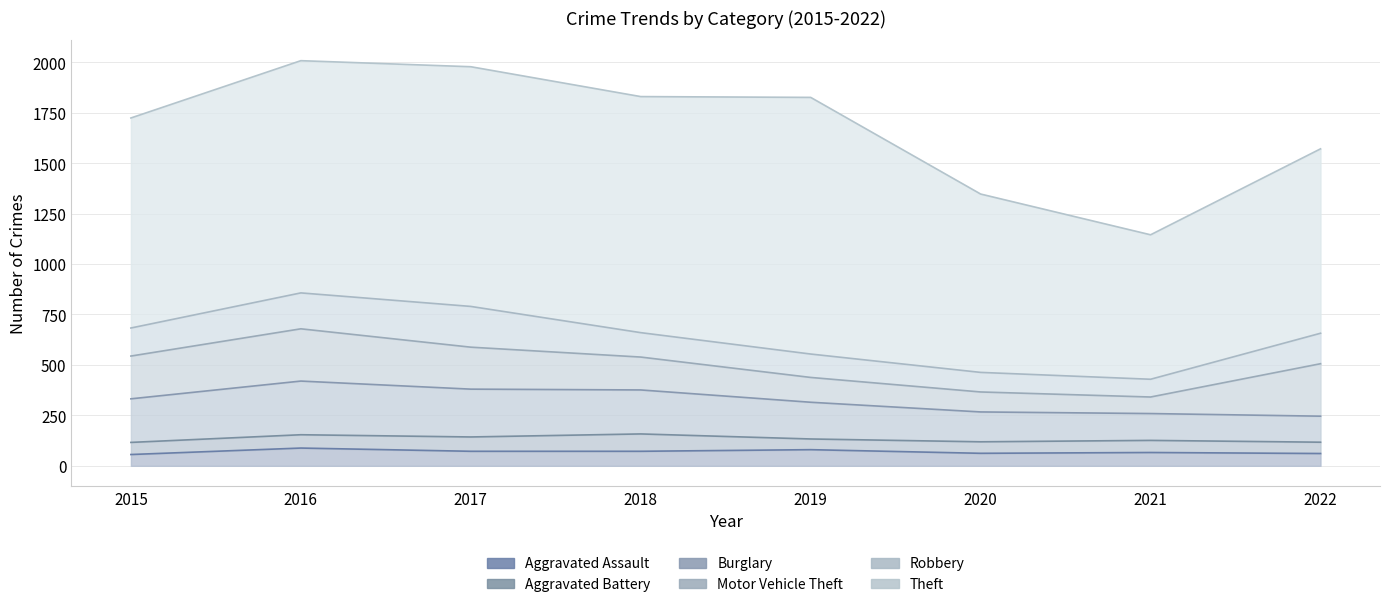

What is the highest value of the Robbery series?

202